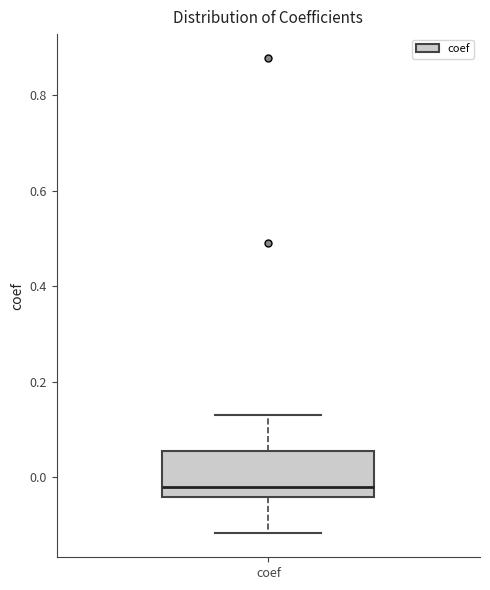

Where does the median line of the box for coef sit on the y-axis? The values are not printed on the chart, so give them approximately, as read against the axis.

-0.02